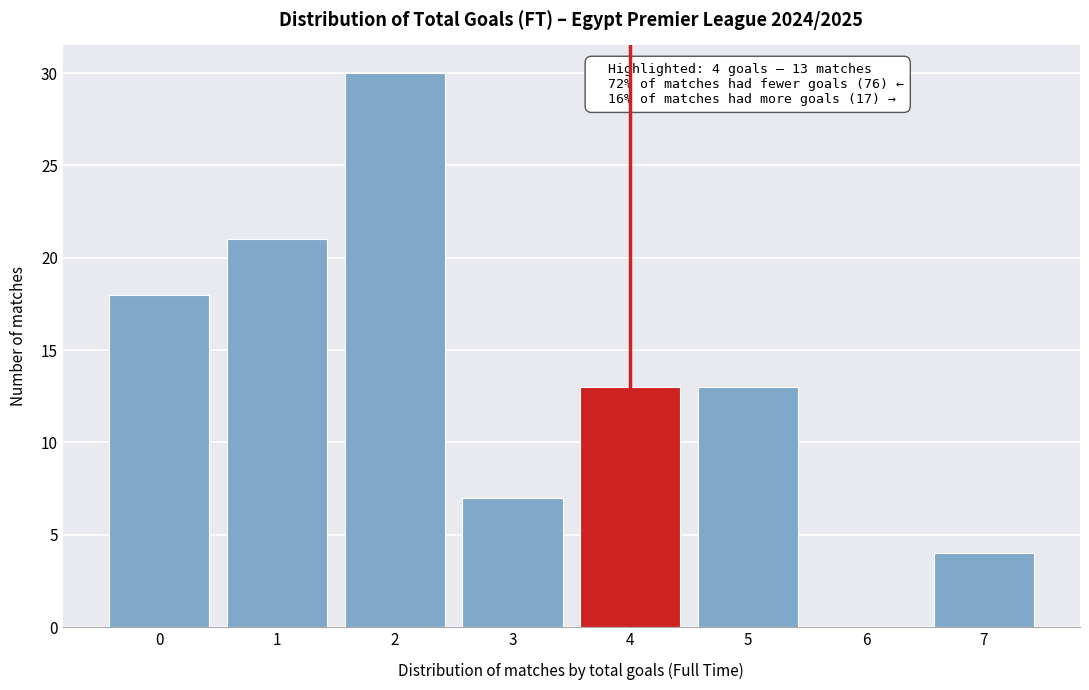

Reading left to right, transcribe all the data shown in this chart.

0=18	1=21	2=30	3=7	4=13	5=13	6=0	7=4